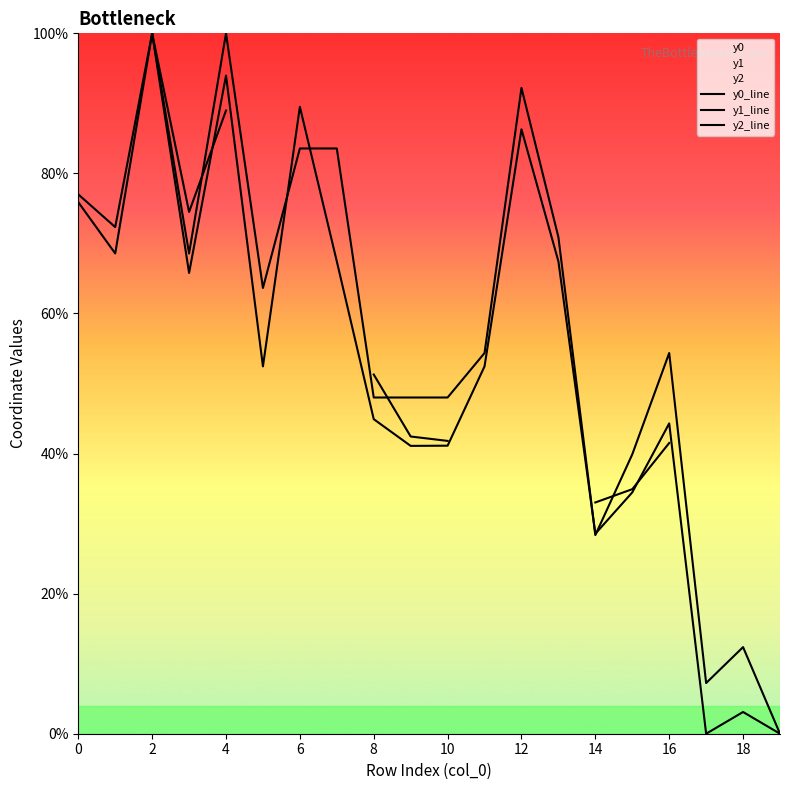

Where is y1_line nearest to the value 50?

10